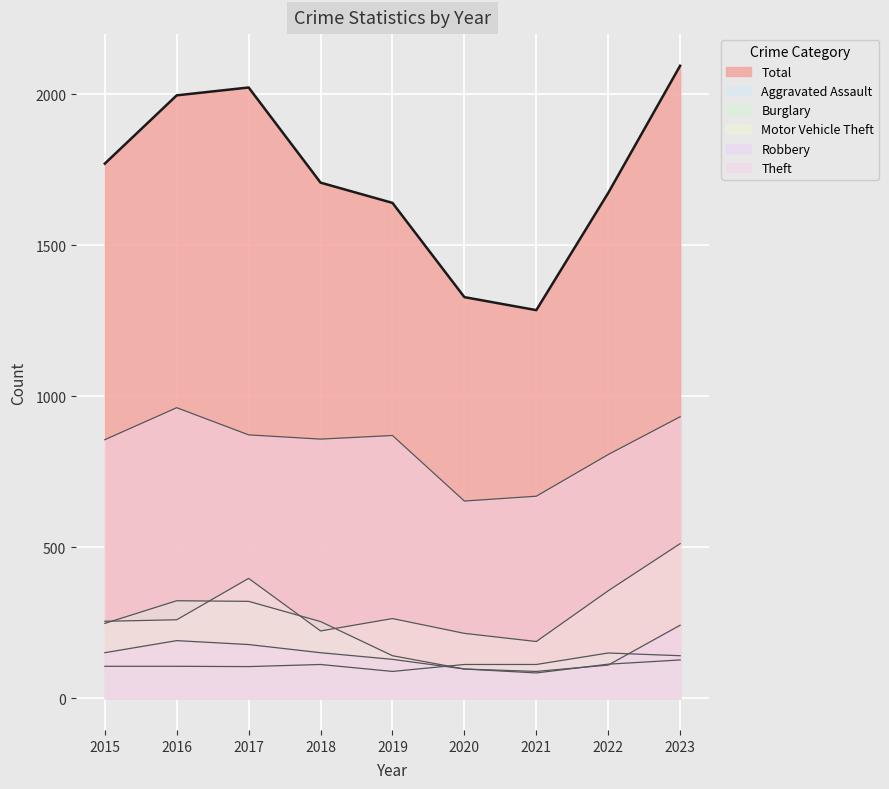

List the labels in order of Robbery value, smallest first.

2021, 2020, 2022, 2019, 2015, 2018, 2017, 2016, 2023